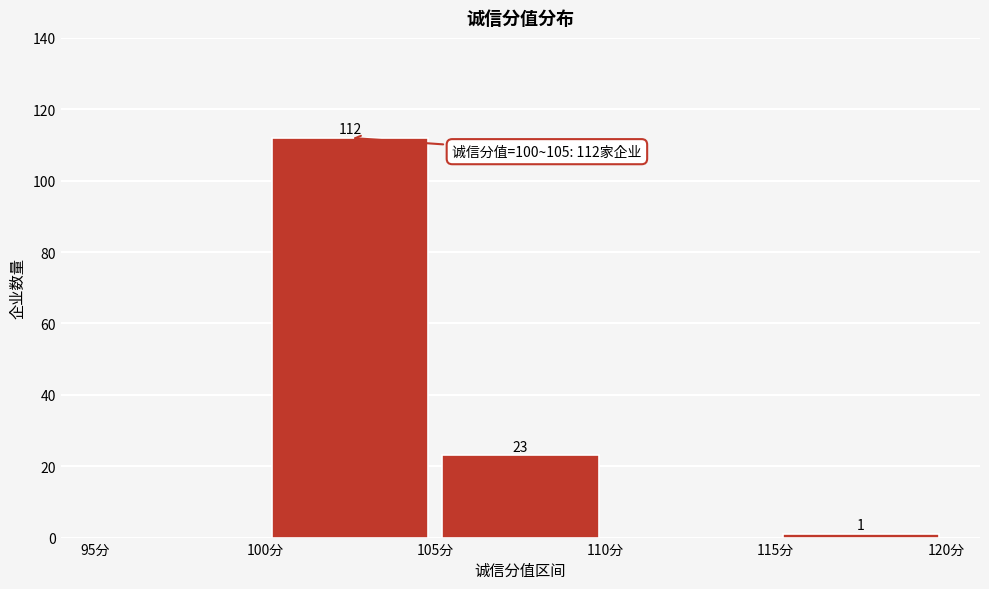

Which range on the x-axis has the tallest bar?

100 to 105